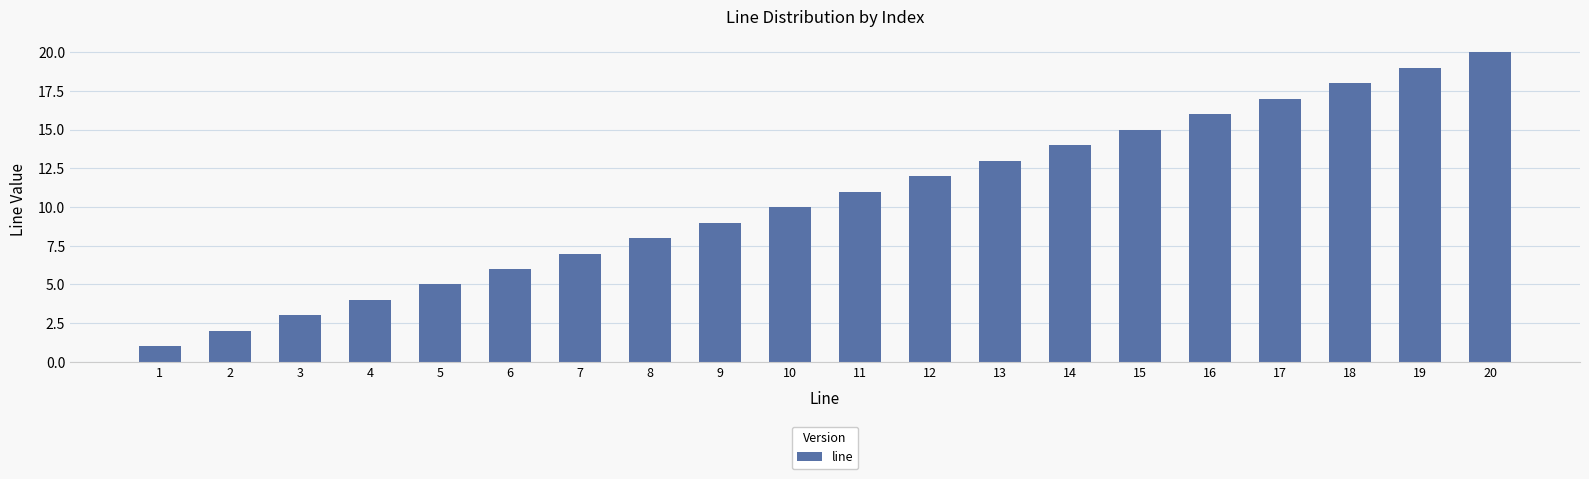

True or false: the data shows 20 at 20.

True